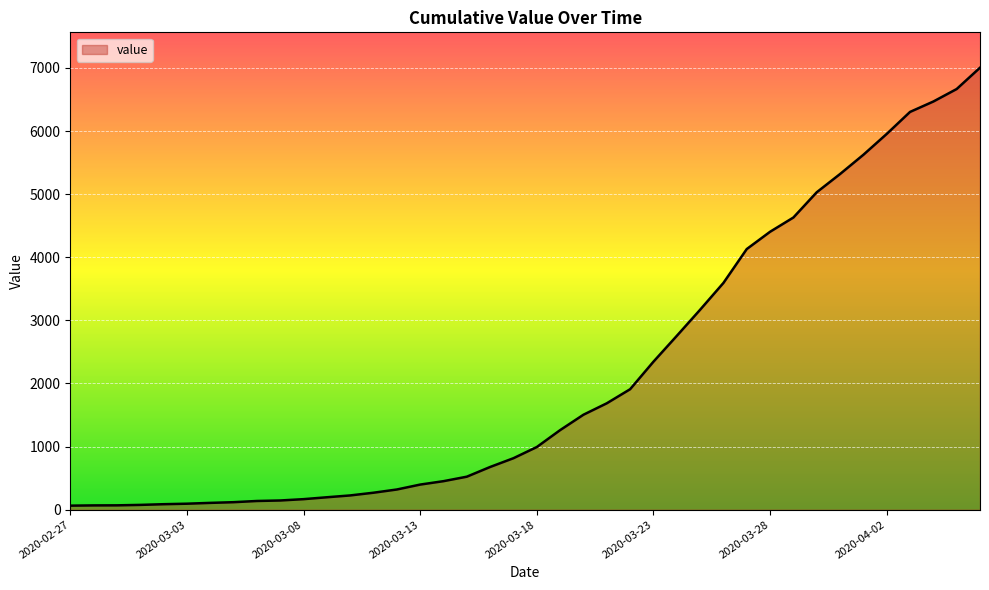

What is the smallest value displayed?

64